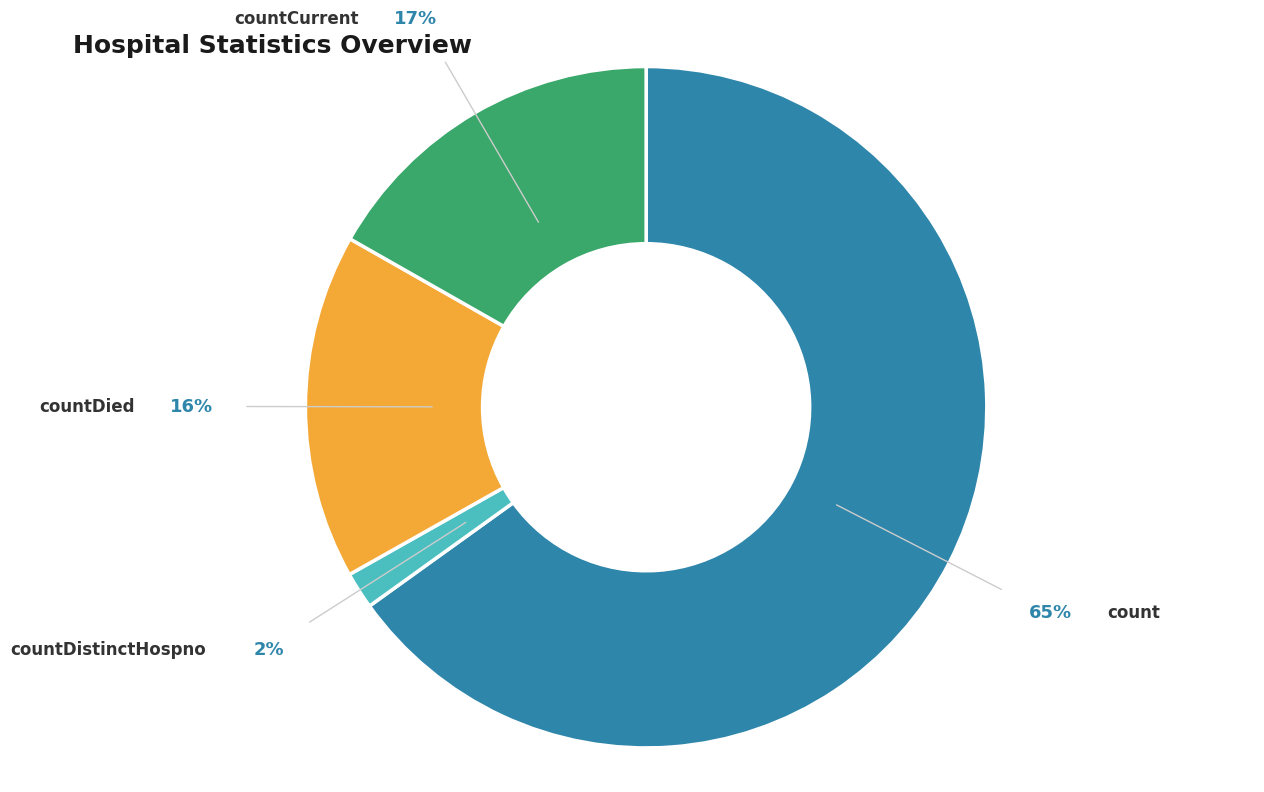

To the nearest percent, what is the difference between the largest and smallest slice percentages?

63%